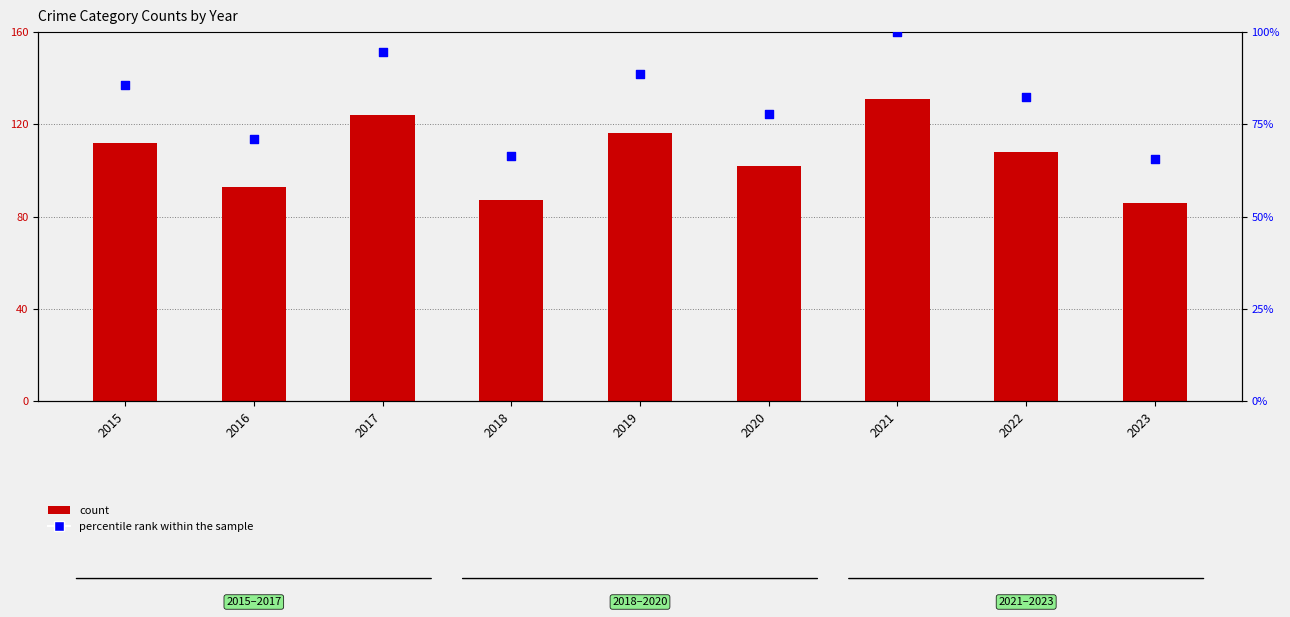

At how many categories does at least one series exceed 37?

9